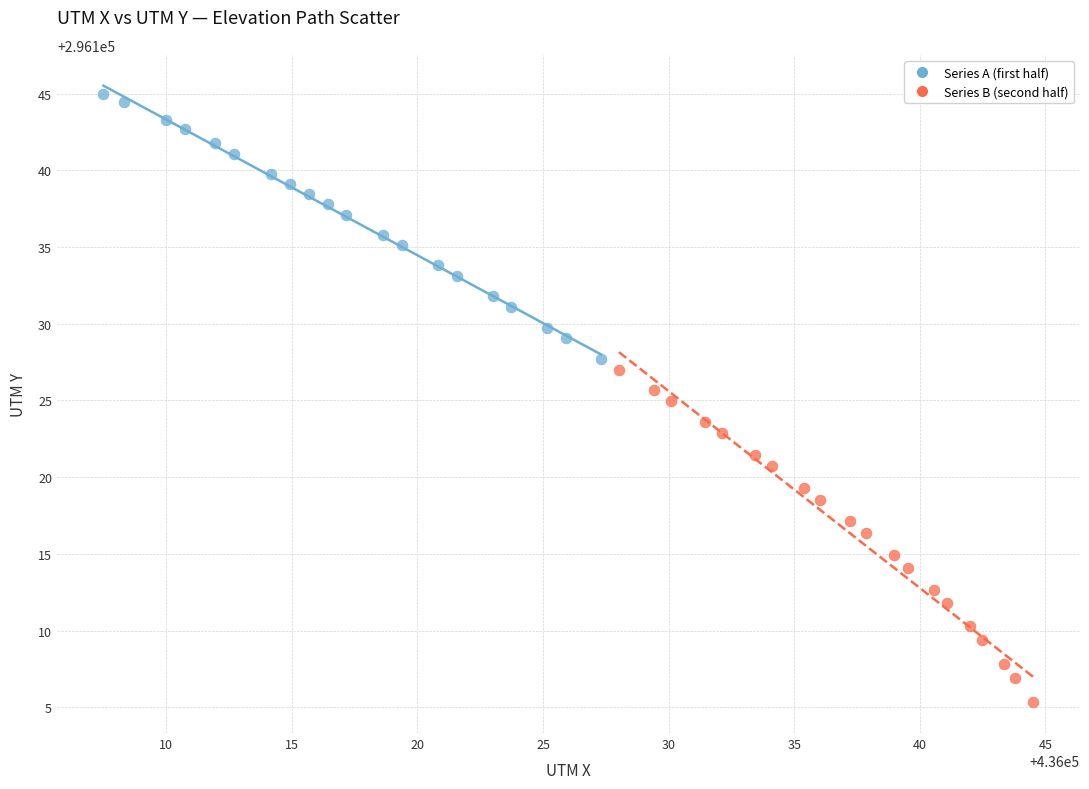

Which series reaches the minimum Y coordinate?

Series B (second half)